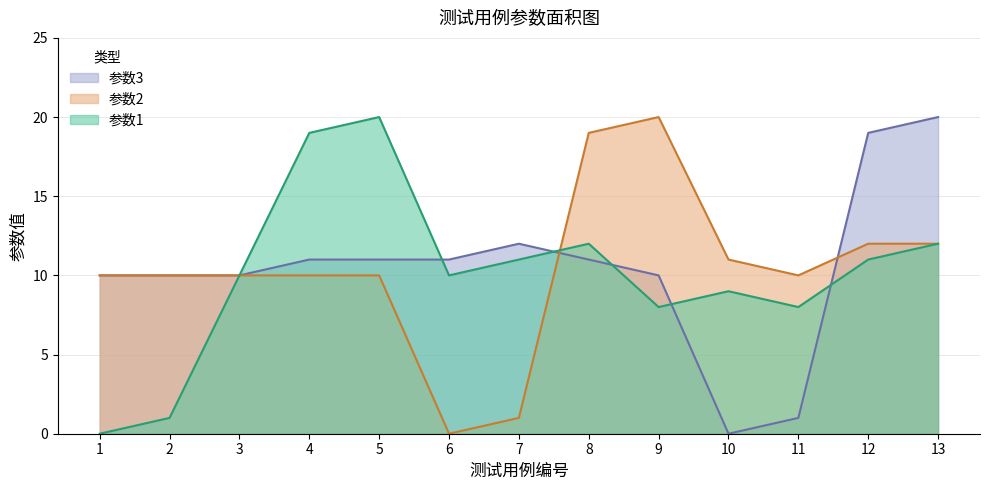

After their last crossing, which series has the higher values: 参数3 or 参数2?

参数3